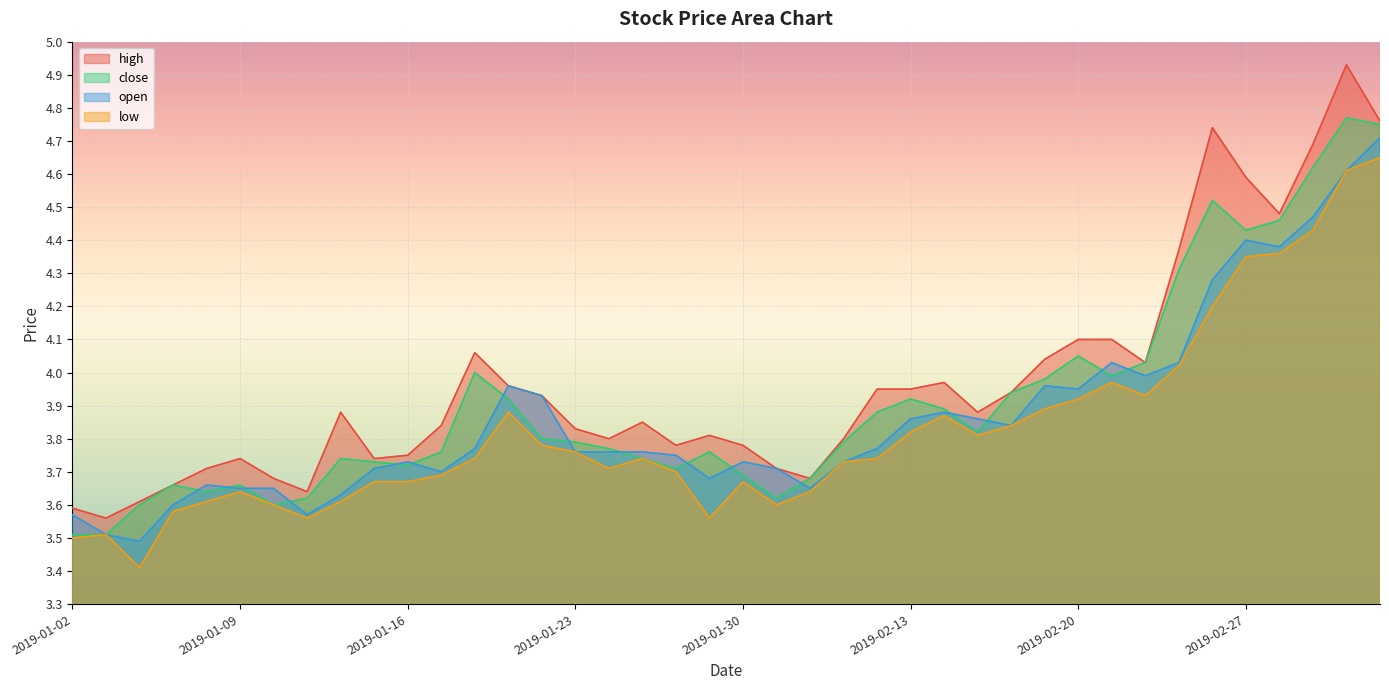

Is the value of low at 2019-01-31 greater than the value of high at 2019-02-22?

No